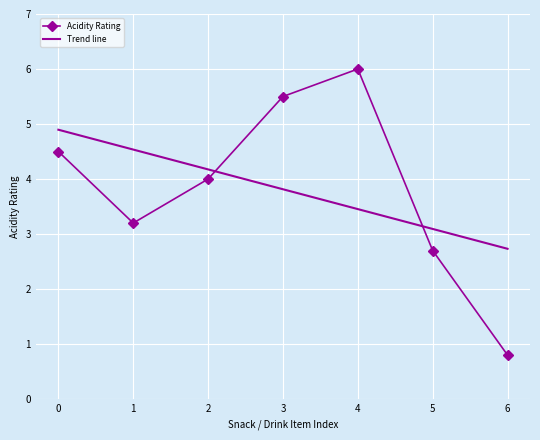

How many data points are less than 4?

3